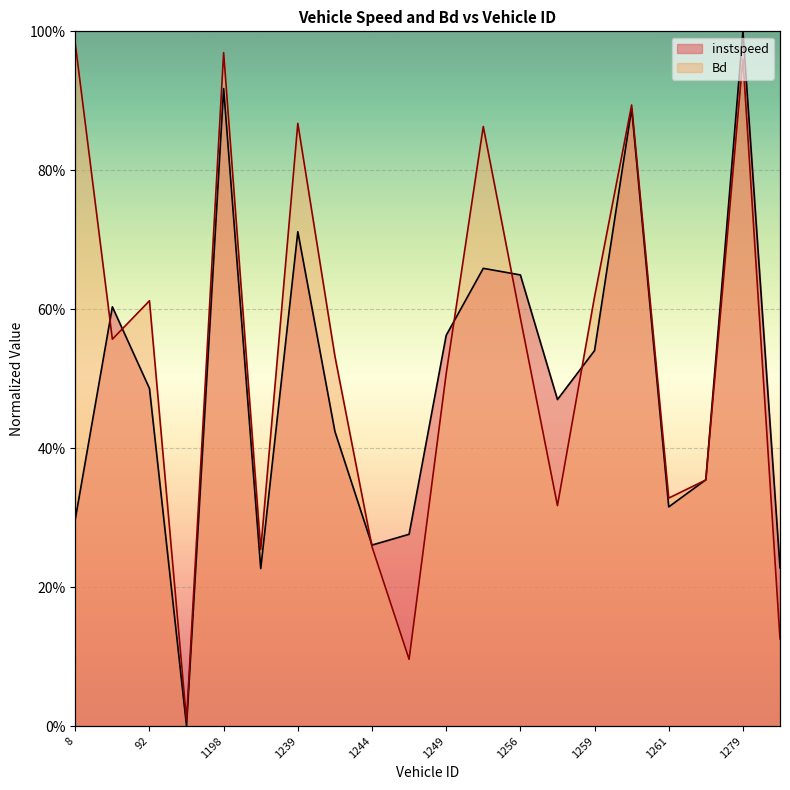

Is the value of instspeed at 1239.0 greater than the value of Bd at 1260.0?

No